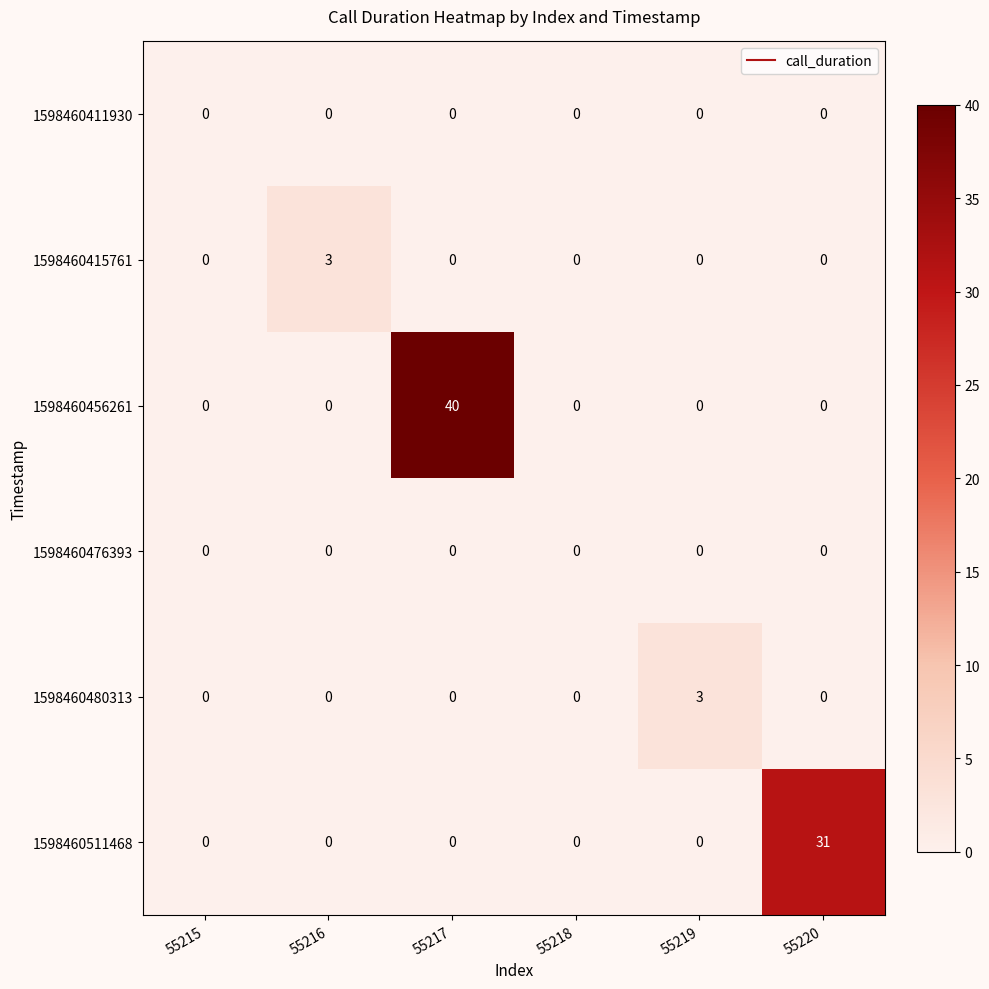

How many categories are shown in the chart?

6